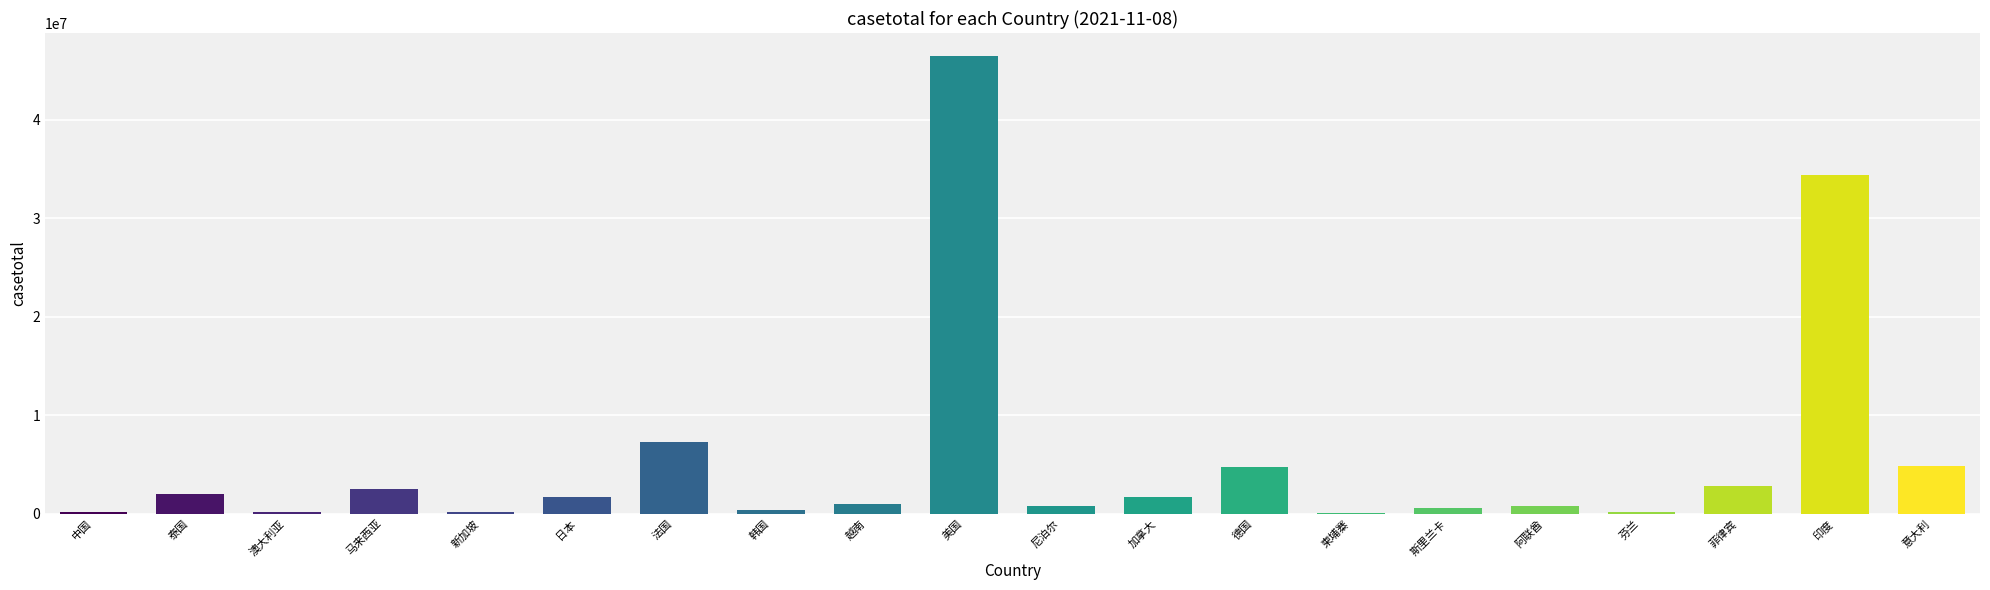

What is the ratio of the value at 德国 to the value at 韩国?

12.6